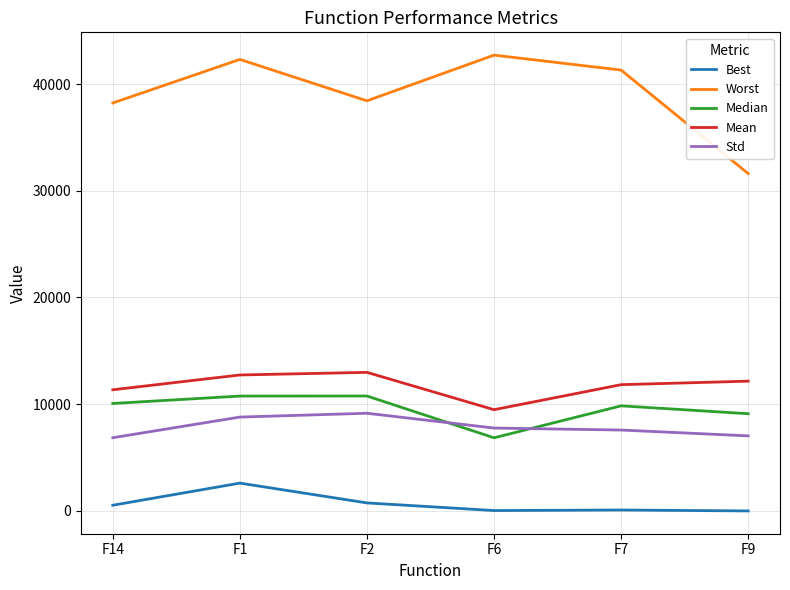

What is the total value across all series at F6?

66852.5